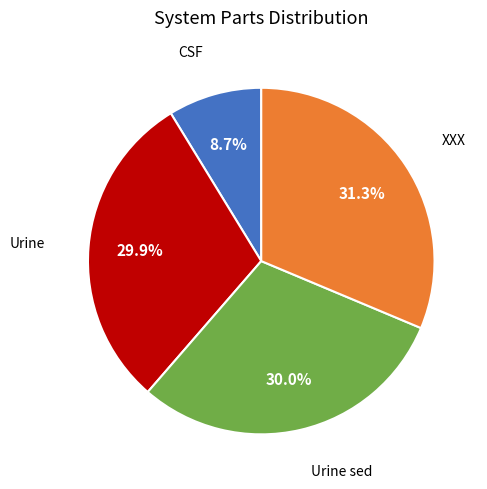

Is there a majority slice in this chart?

No